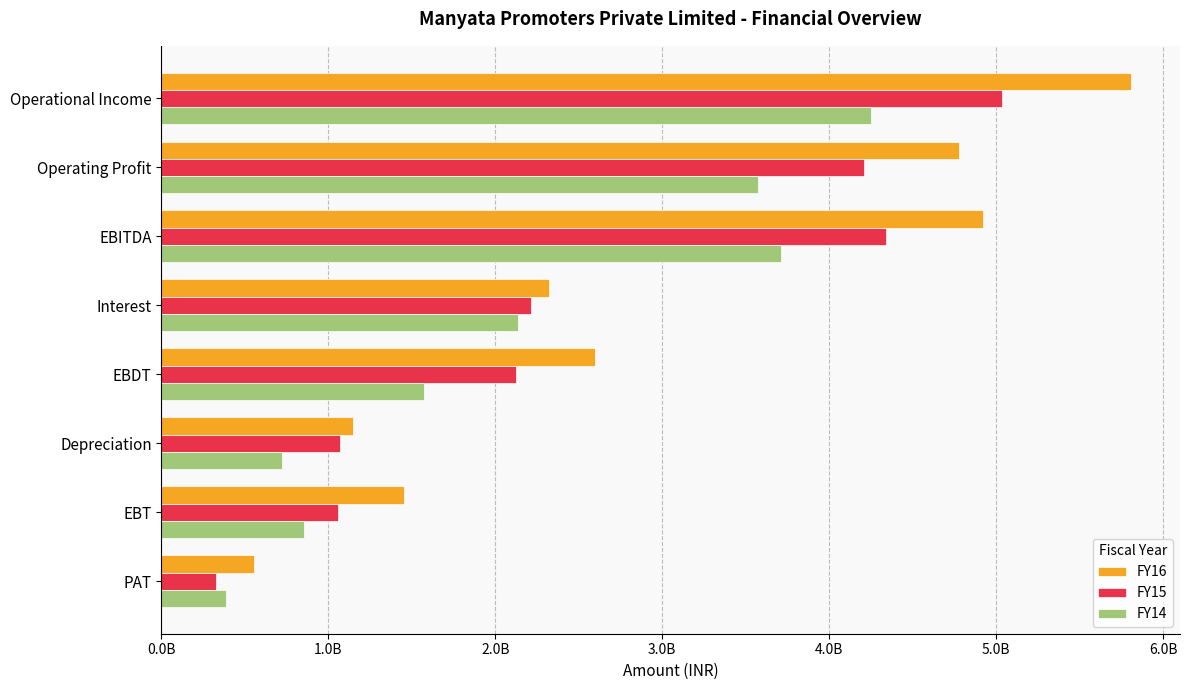

What are all the series names shown in the legend?

FY16, FY15, FY14